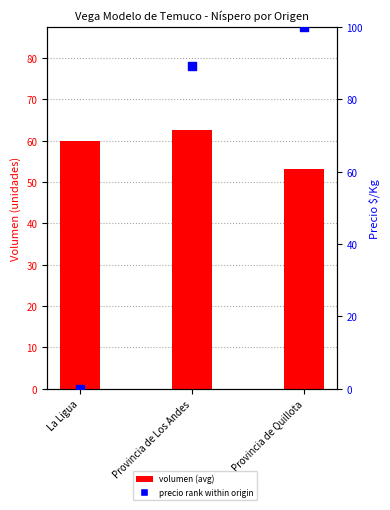

What is the total value across all series at Provincia de Los Andes?

151.7